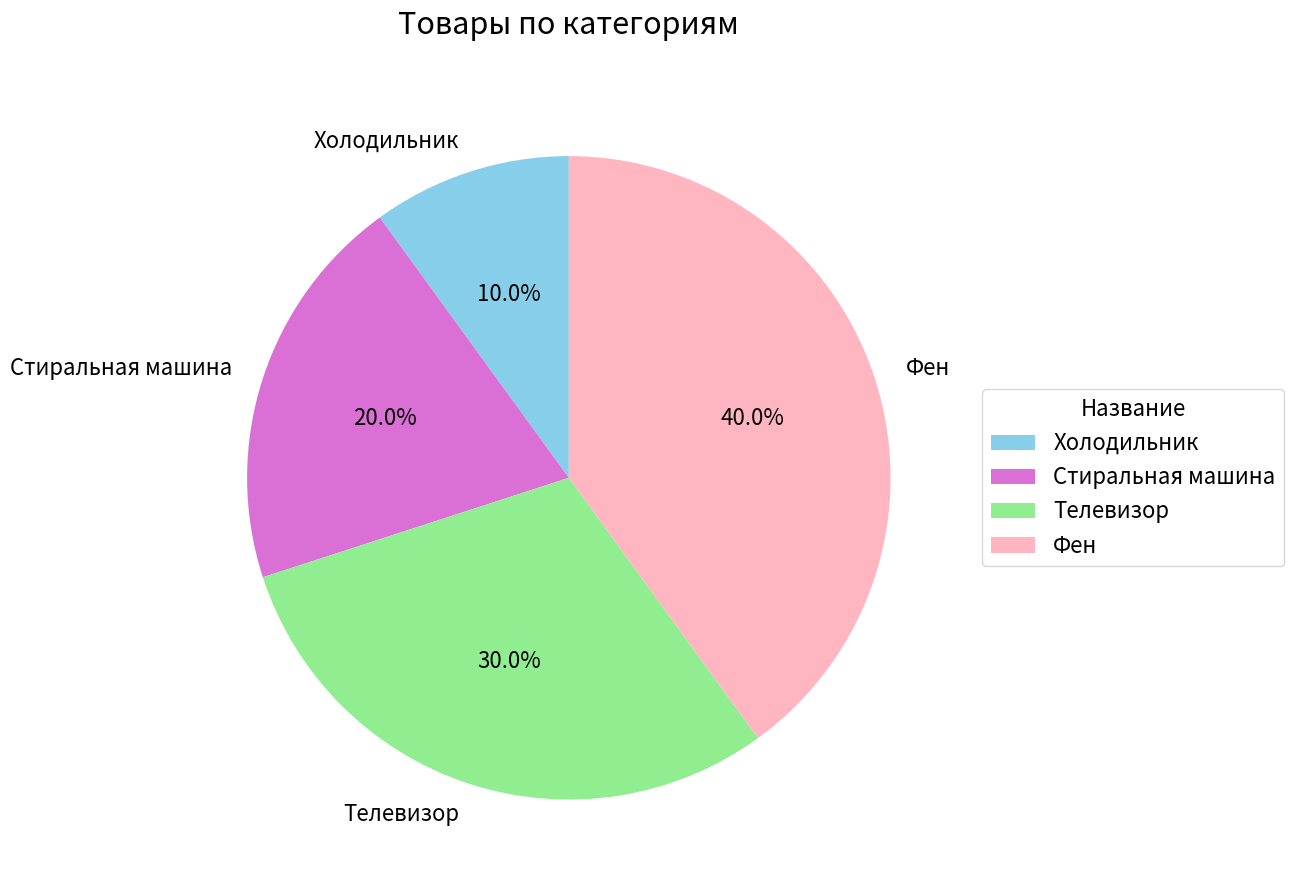

To the nearest percent, what is the combined percentage of Холодильник and Телевизор?

40%